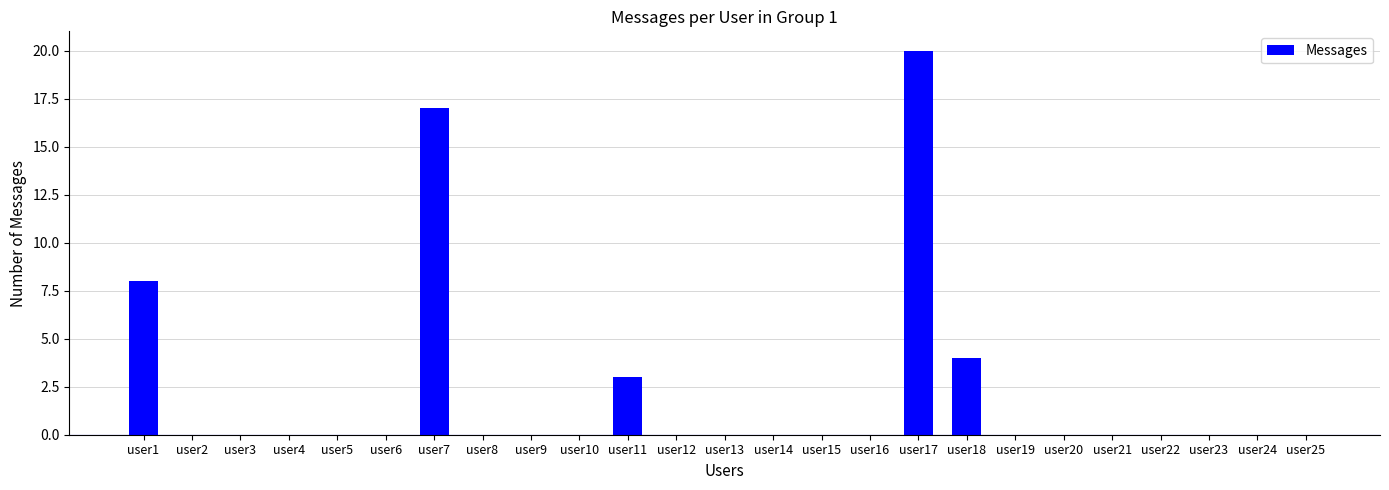

Where is the data nearest to the value 10?

user1